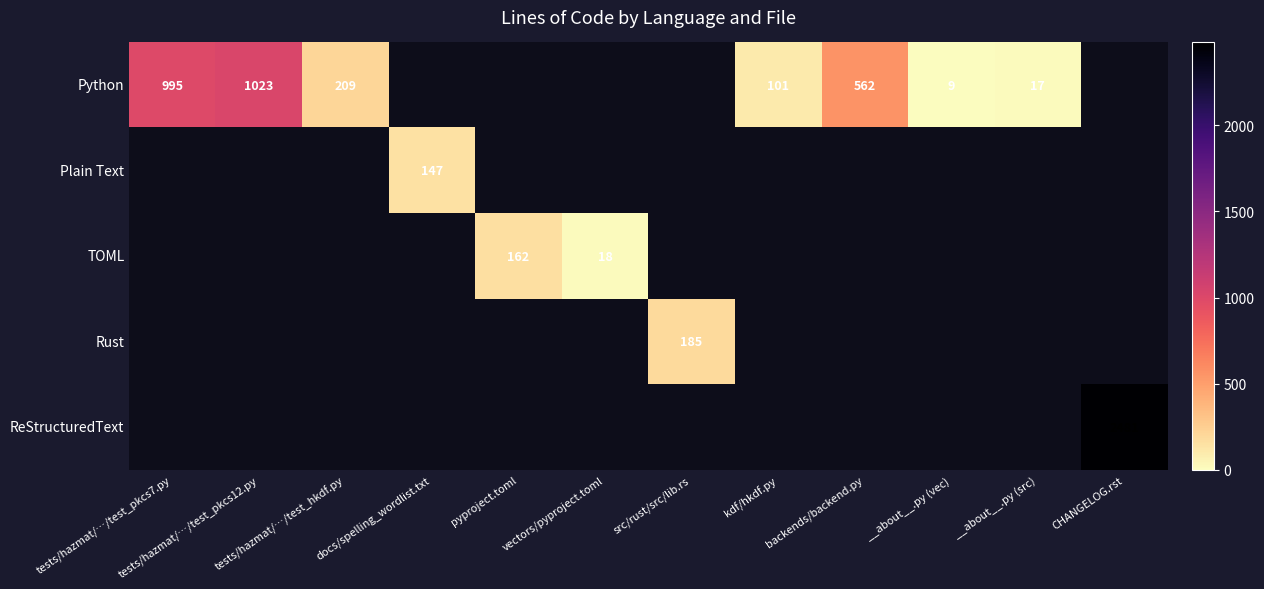

Is it true that Plain Text equals 147 at docs/spelling_wordlist.txt?

True